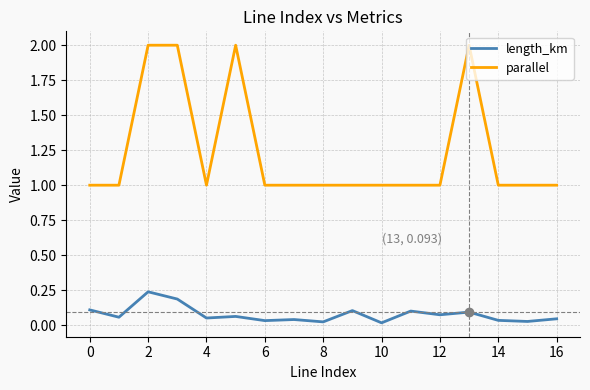

What is the maximum value for parallel?

2.0